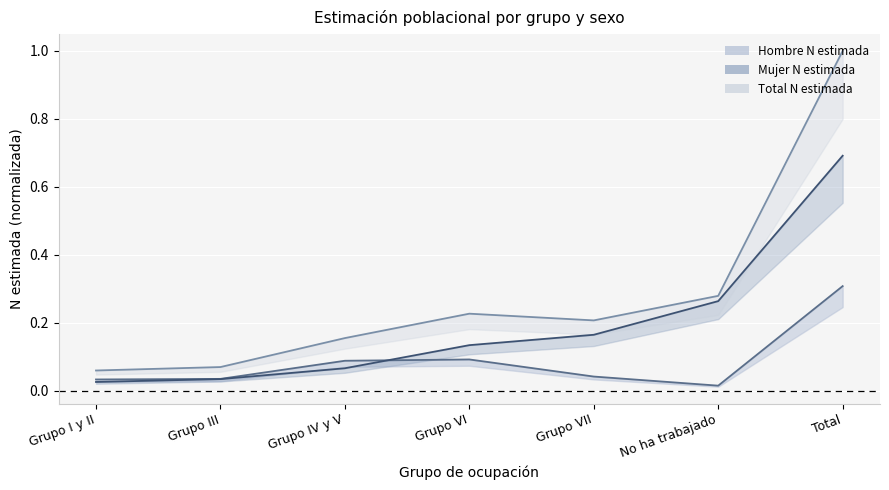

What is the label of the 3rd point from the left?

Grupo IV y V